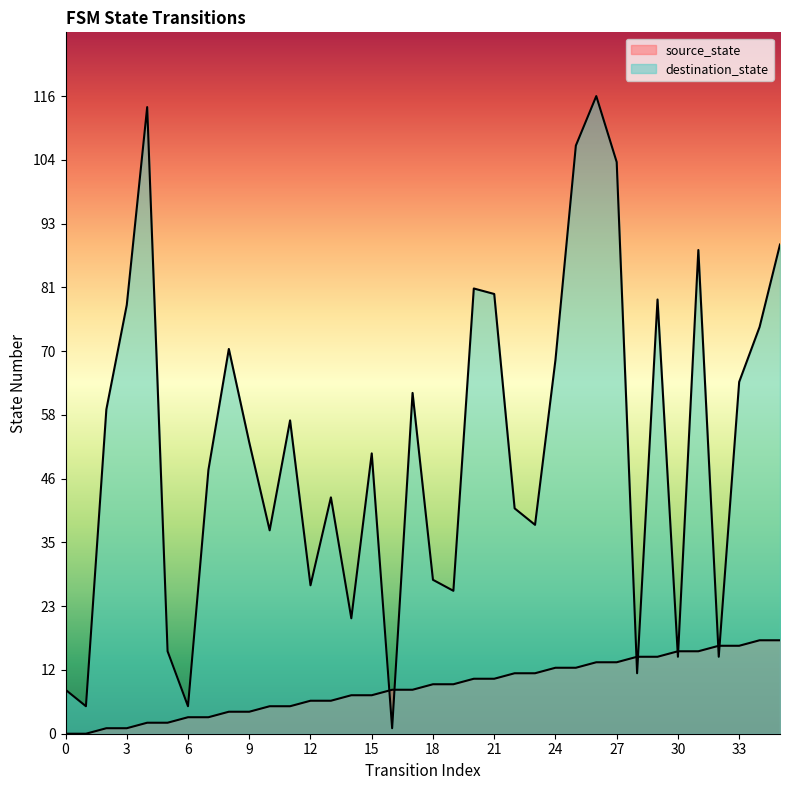

True or false: source_state has a value of 21 at 33.

False